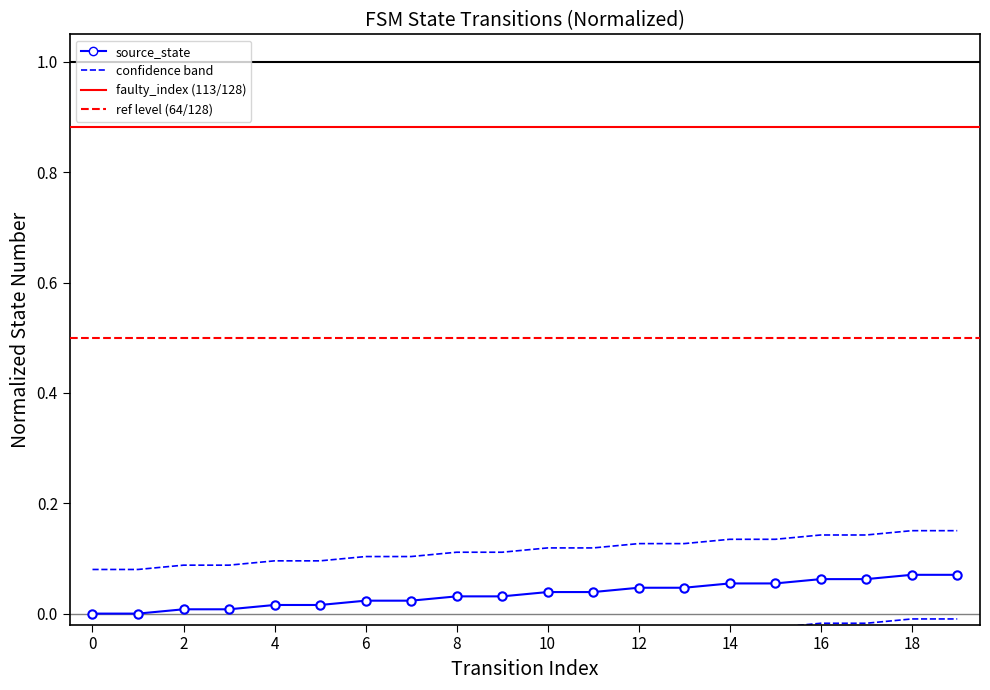

True or false: upper_band has more than 2 interior local peaks.

False